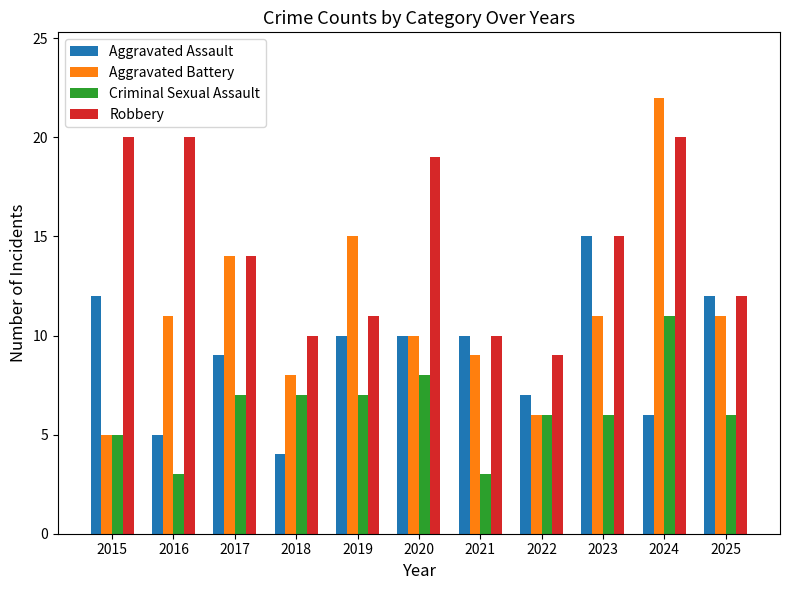

Reading left to right, list all the values displayed in this chart.

Aggravated Assault: 12	5	9	4	10	10	10	7	15	6	12
Aggravated Battery: 5	11	14	8	15	10	9	6	11	22	11
Criminal Sexual Assault: 5	3	7	7	7	8	3	6	6	11	6
Robbery: 20	20	14	10	11	19	10	9	15	20	12